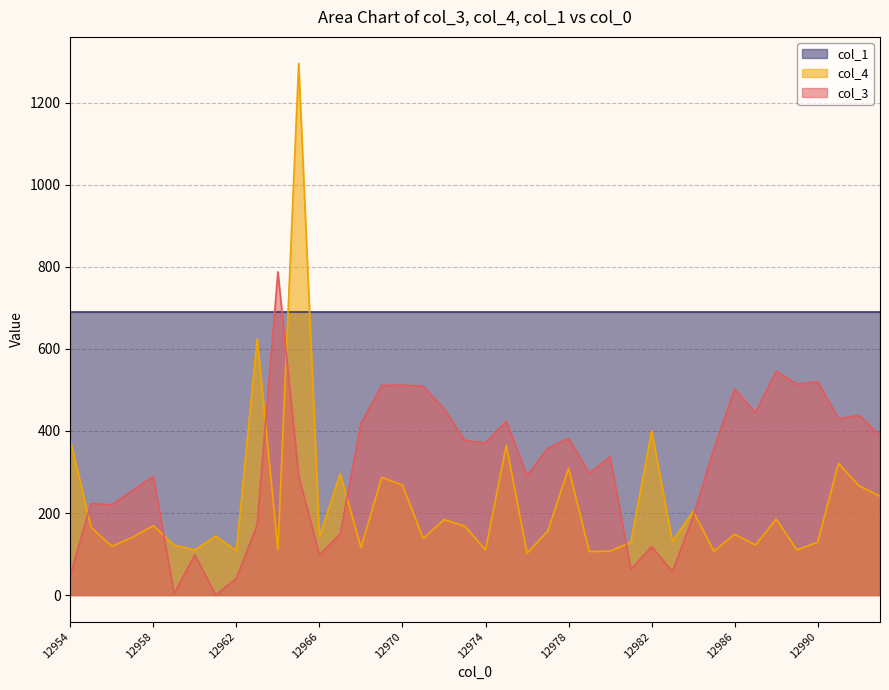

Between 12970 and 12979, which series saw the biggest shift?

col_3